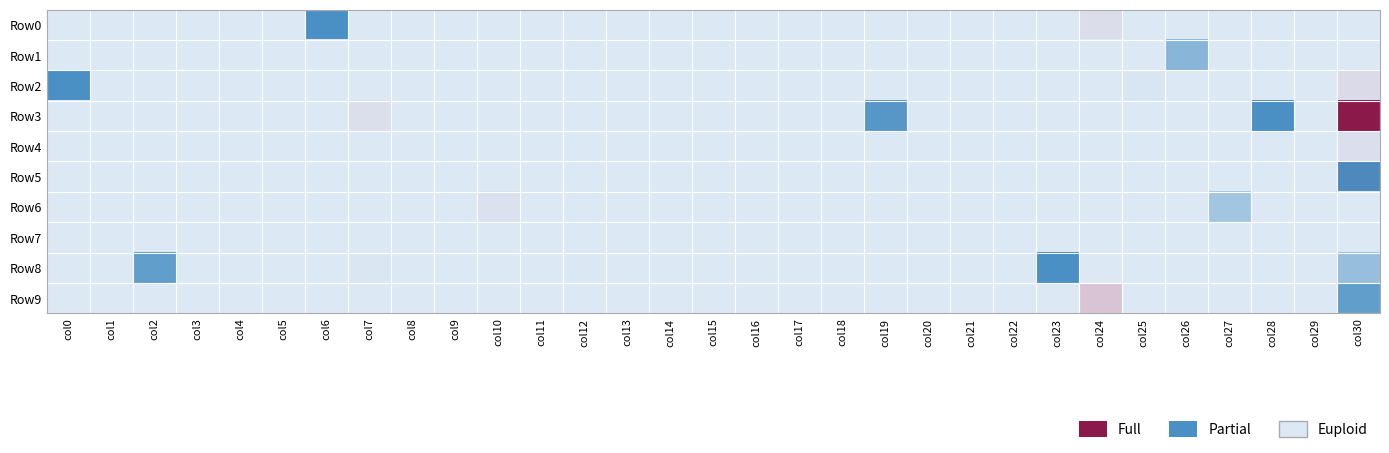

Between col24 and col25, which series saw the biggest shift?

Row9